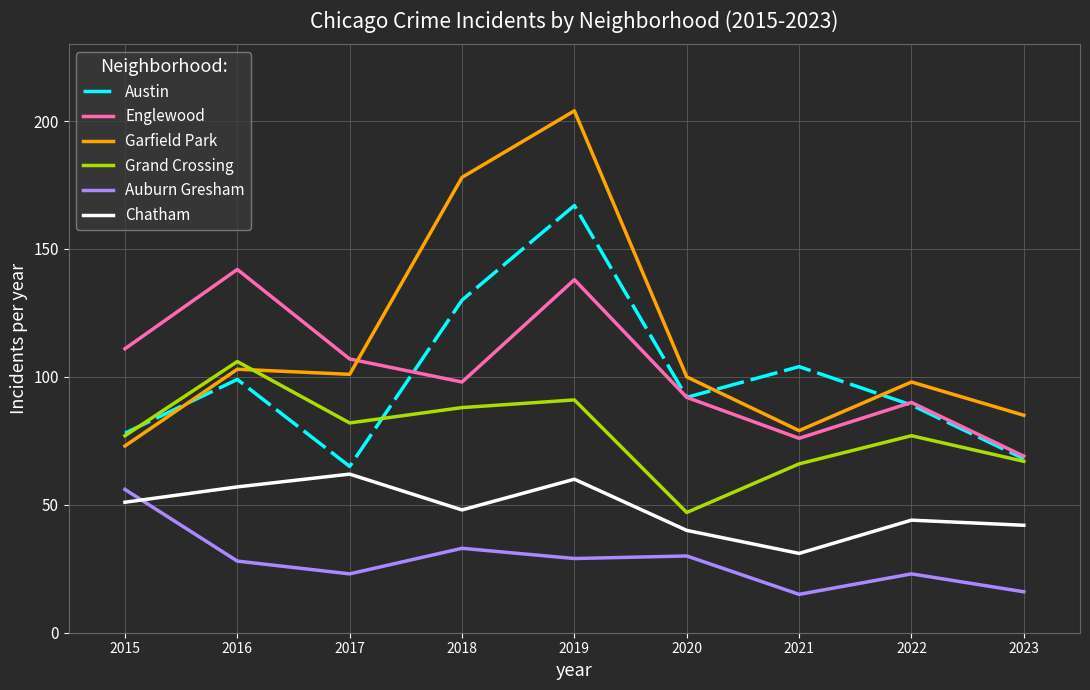

What is the average value of the Austin series?

99